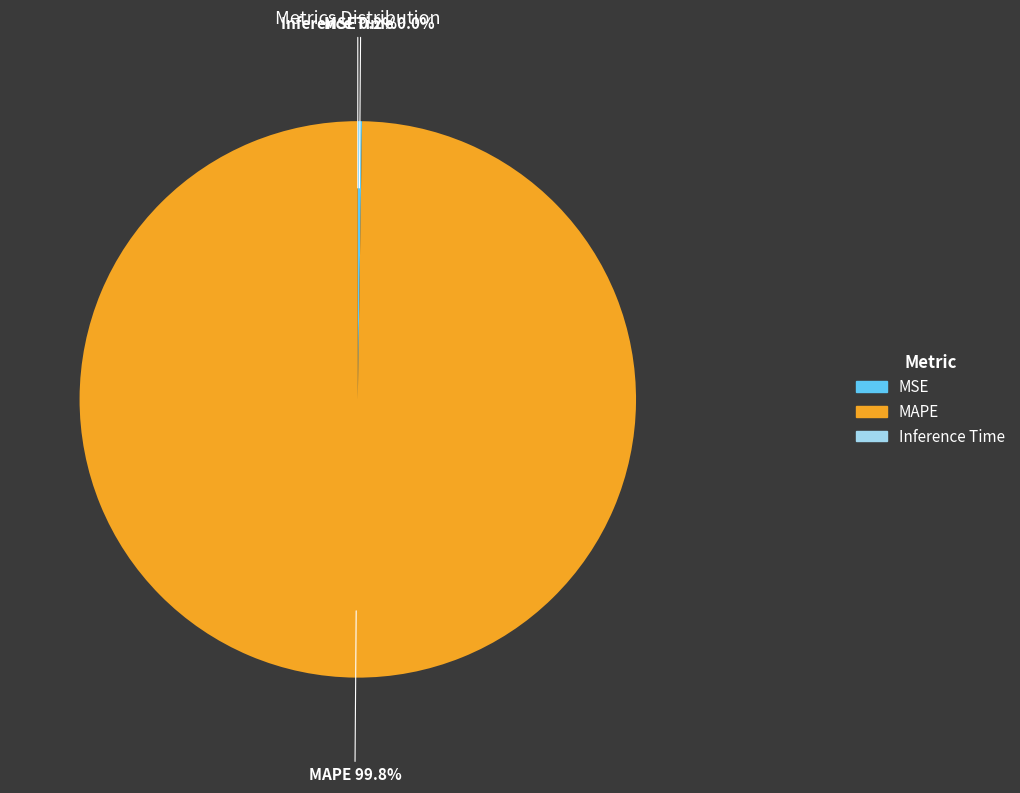

Does any single category account for the majority?

Yes